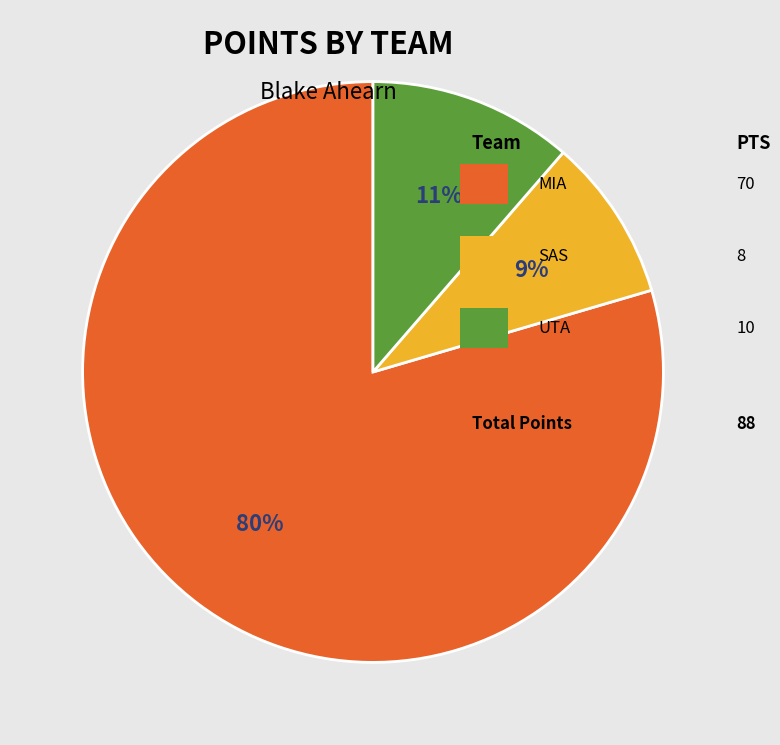

To the nearest percent, what is the average slice percentage?

33%